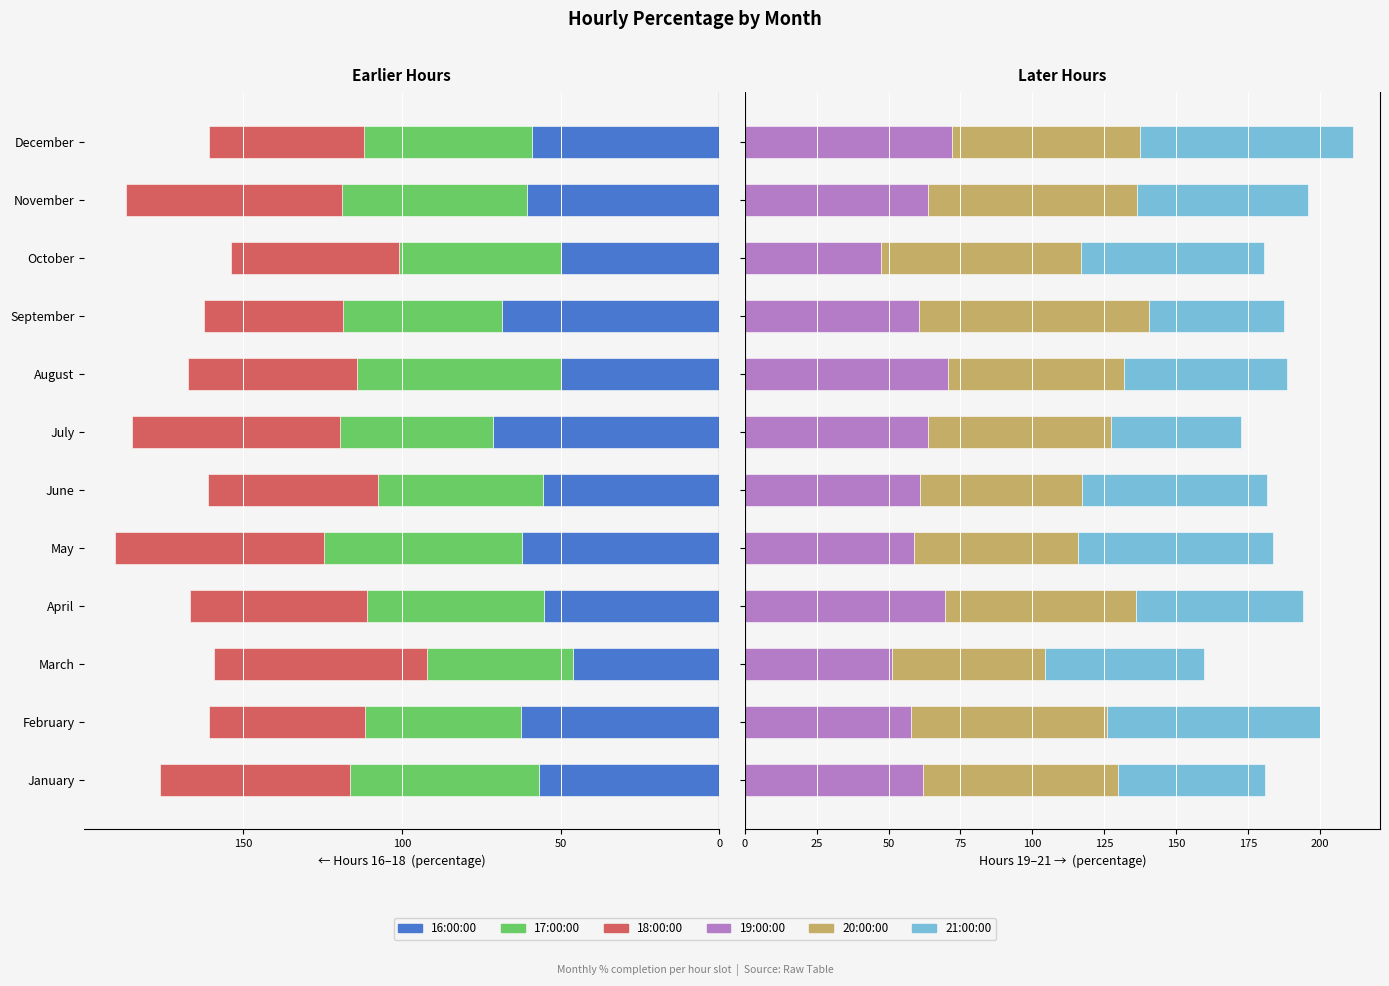

Where does the 17:00:00 series first go above -52?

February